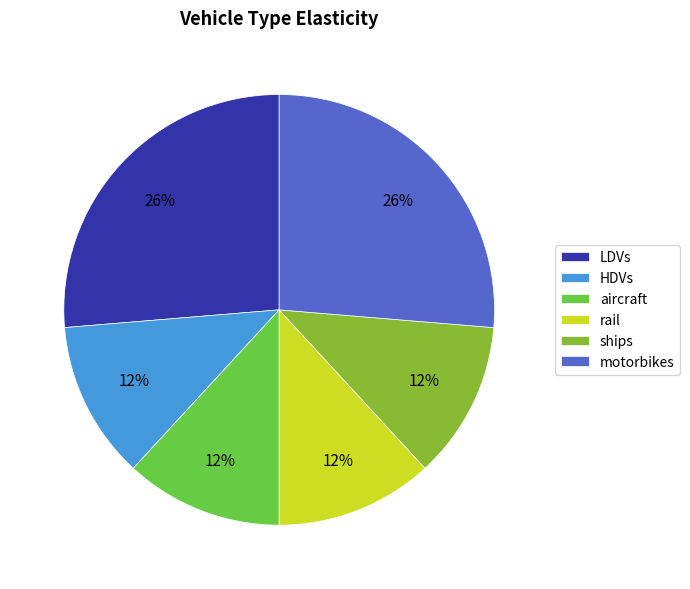

To the nearest percent, what portion does aircraft represent?

12%